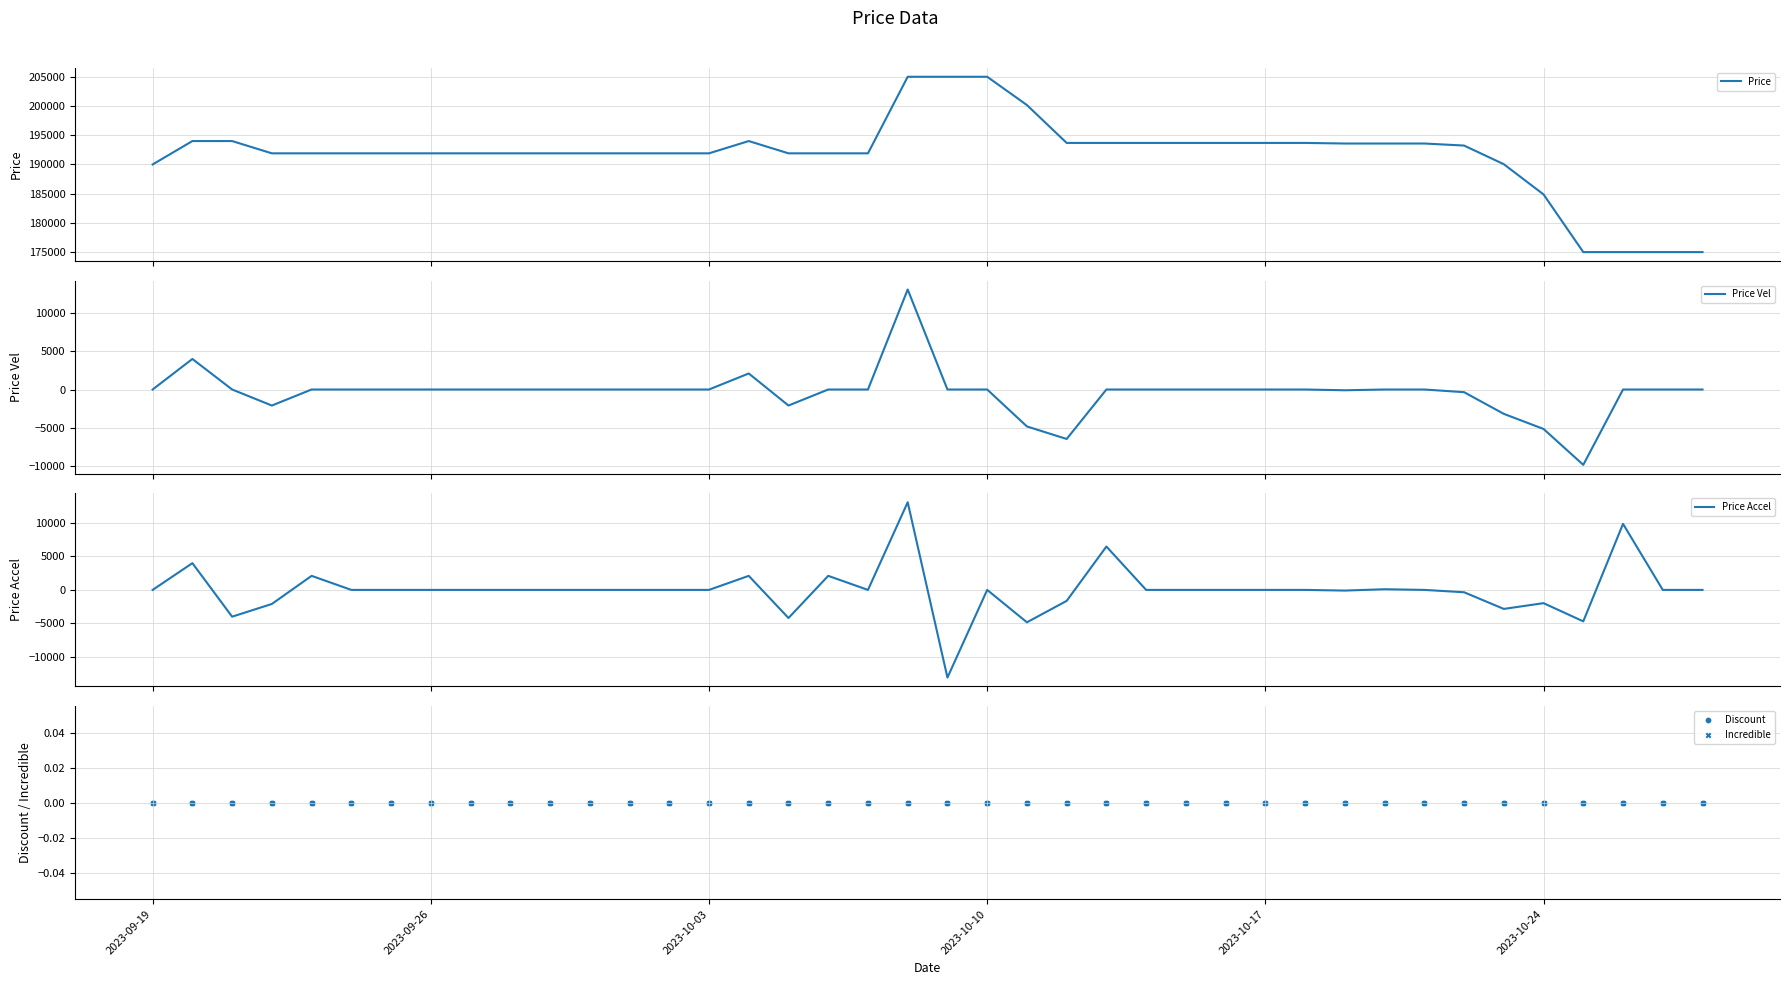

Which series contains the lowest Y value?

Price Accel